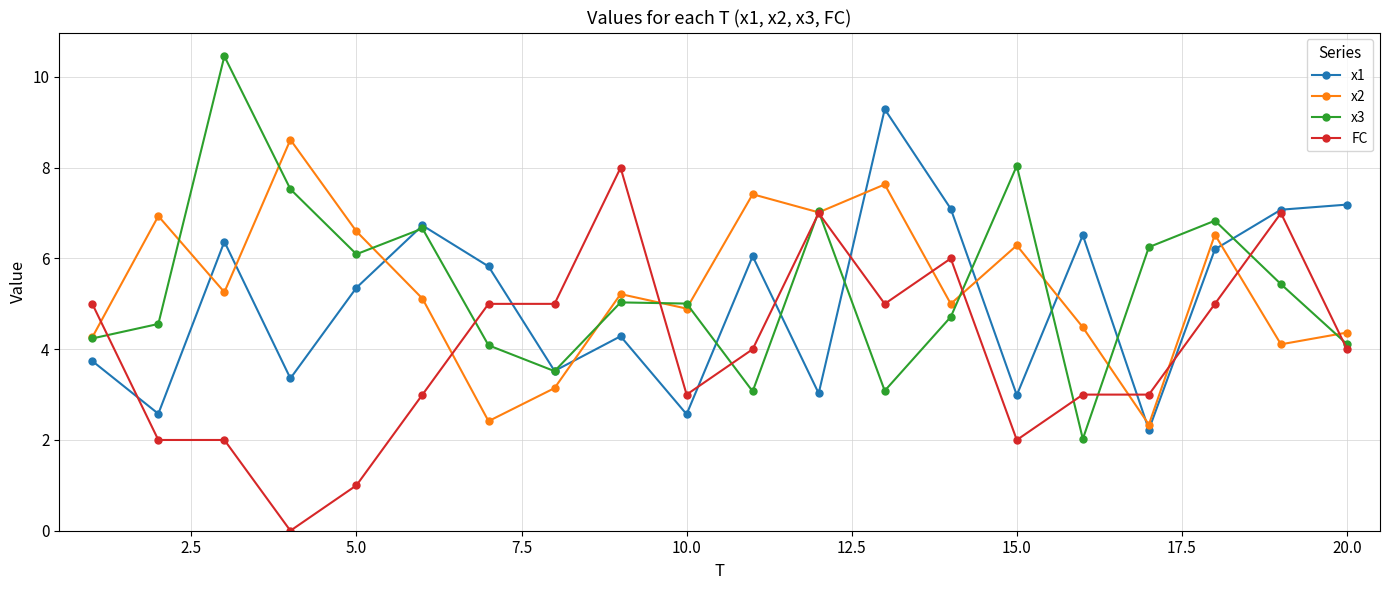

Which series ends up on top after the final intersection of x1 and x2?

x1